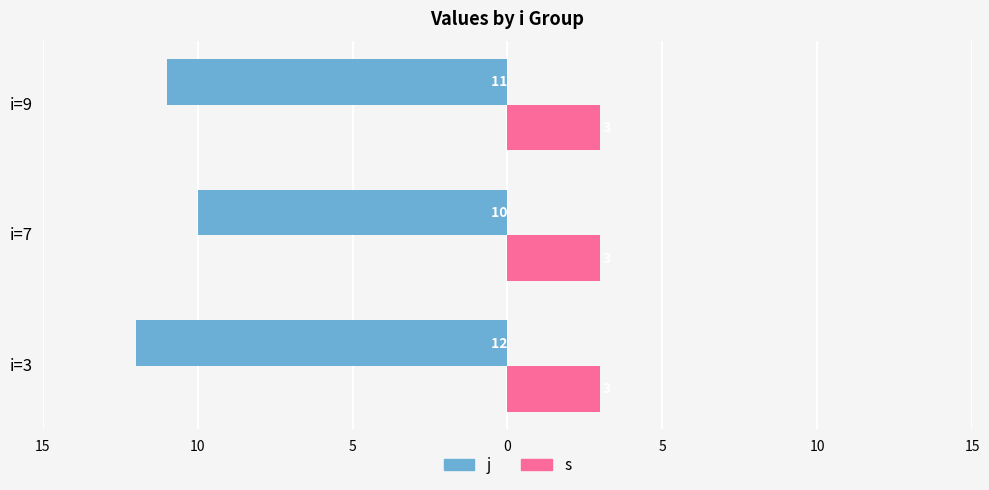

What are all the series names shown in the legend?

j, s